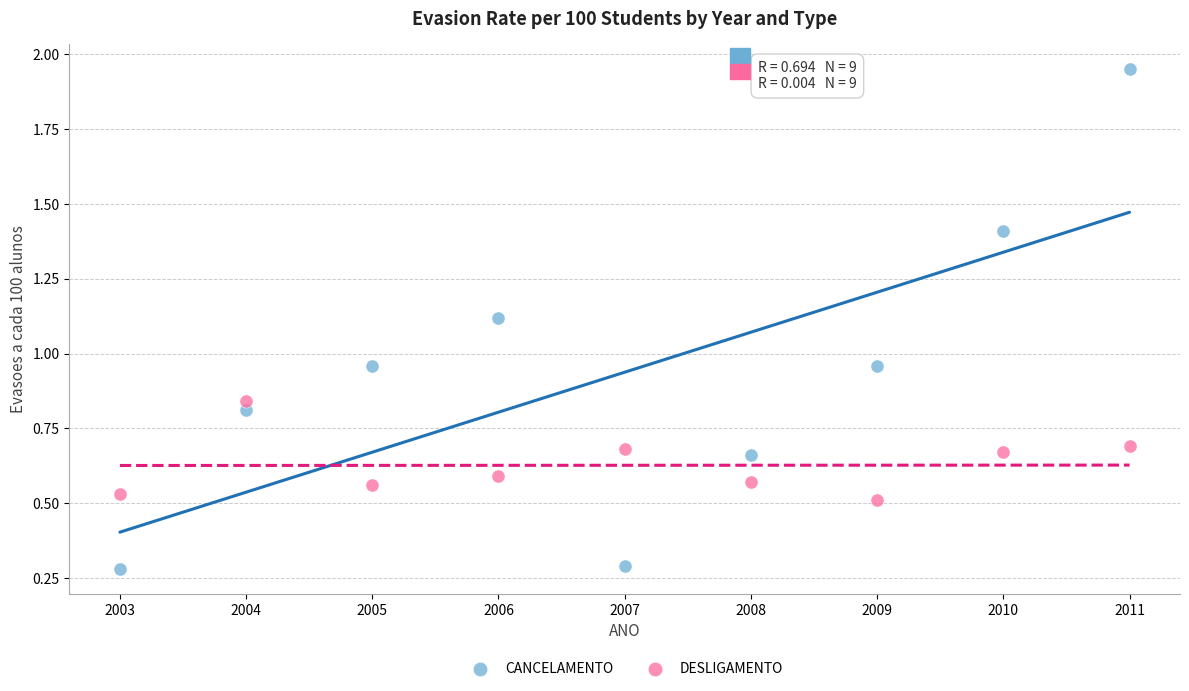

Which series has the widest spread of Y values?

CANCELAMENTO